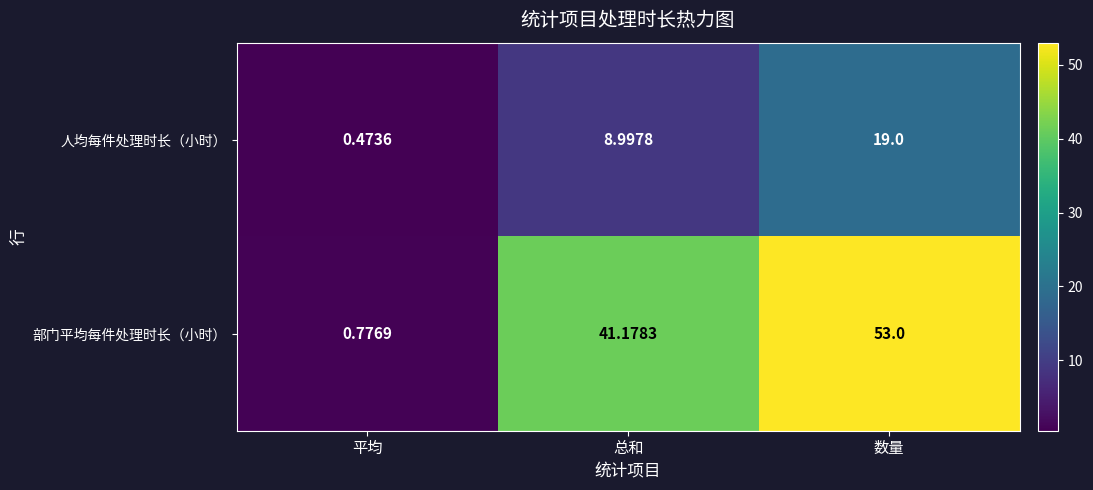

What is the spread (max minus min) of values at 数量?

34.0